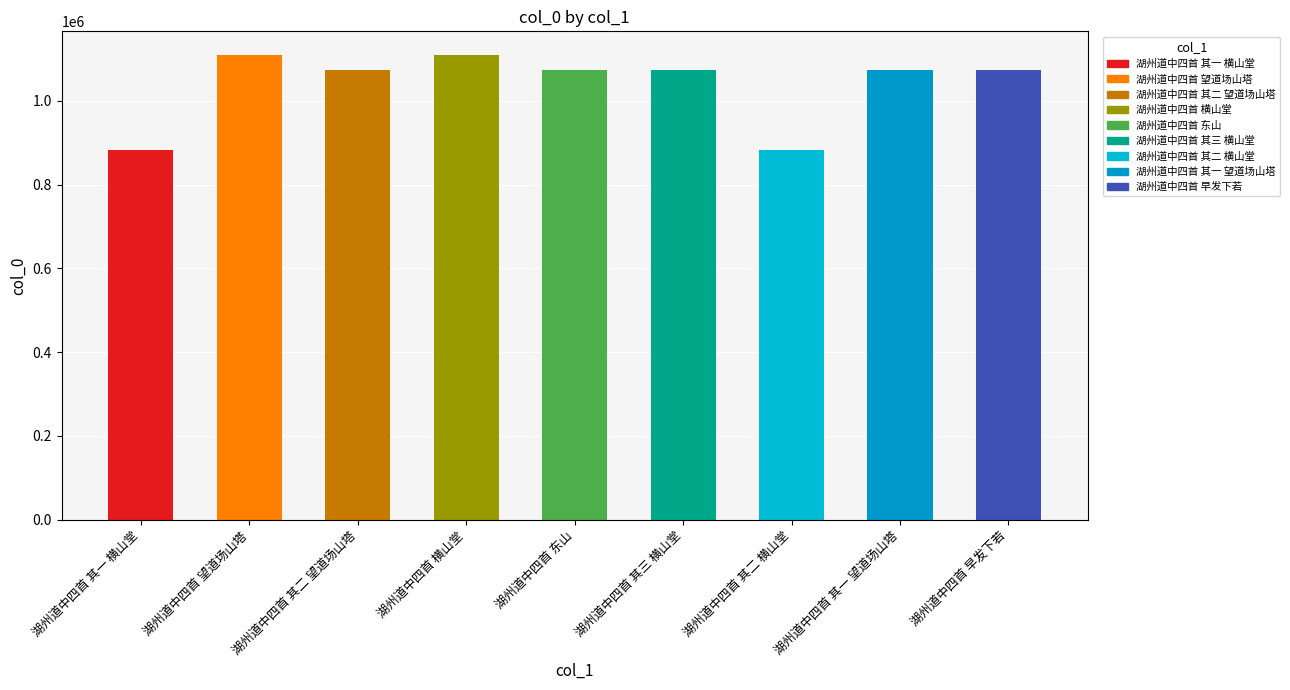

How many data points are less than 1073631?

4